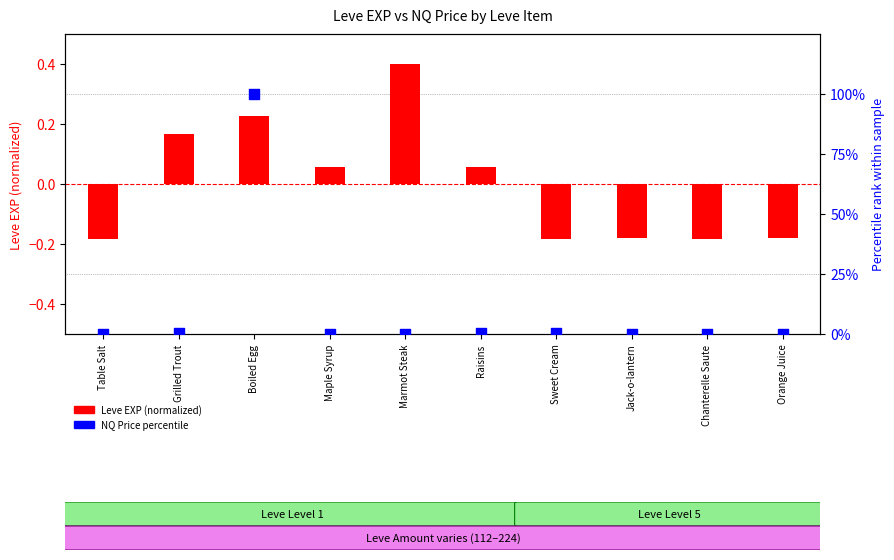

Which series has the largest Y range (max minus min)?

NQ Price percentile